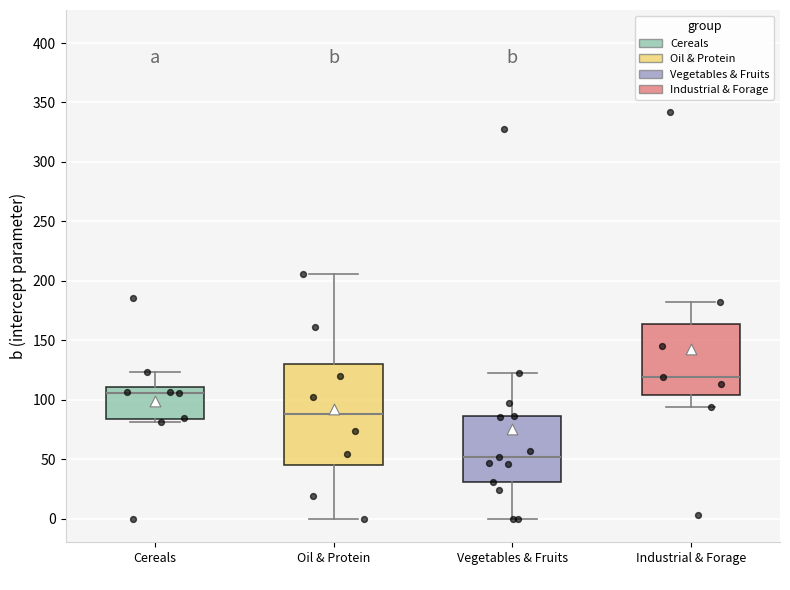

Which box has the highest median line?

Industrial & Forage